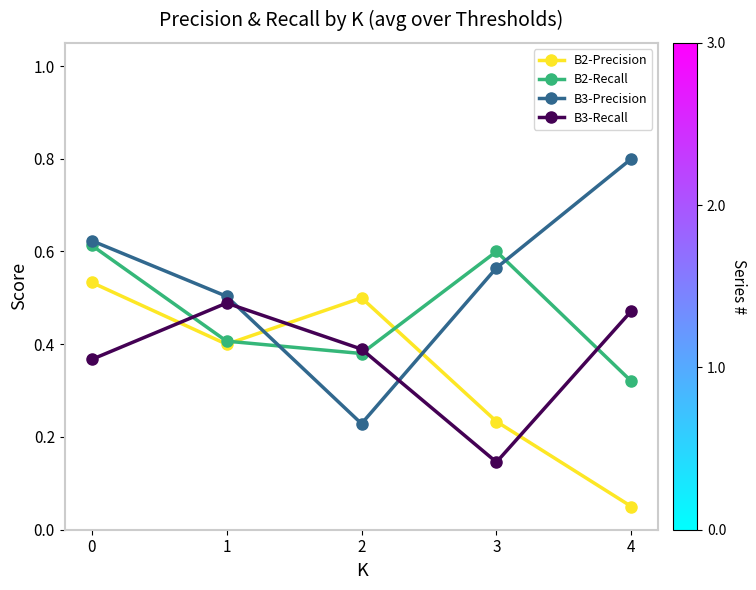

What is the greatest value displayed?

0.8